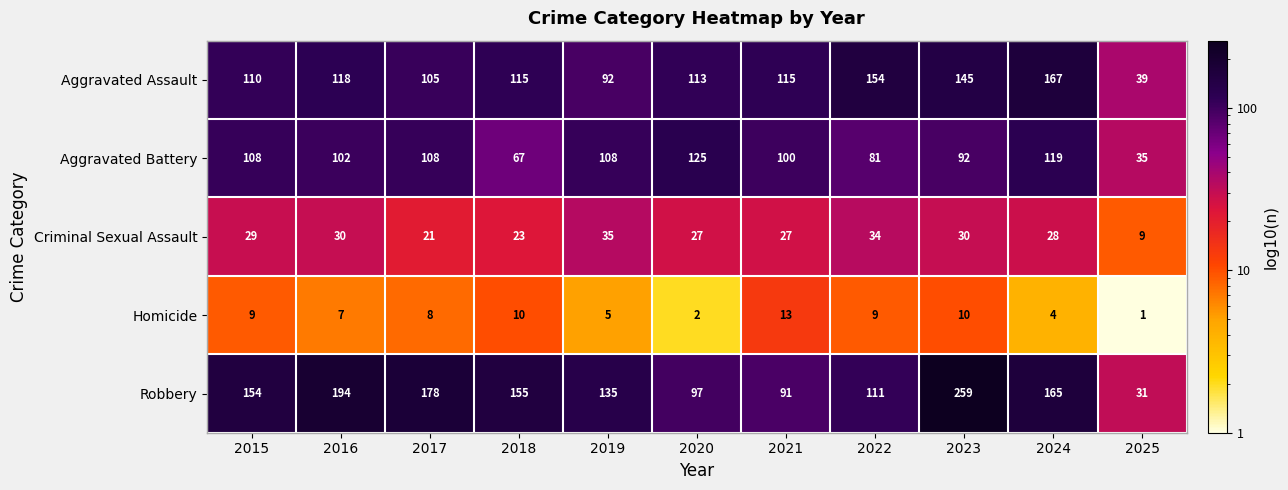

Rank the series by their maximum value, from lowest to highest.

Homicide, Criminal Sexual Assault, Aggravated Battery, Aggravated Assault, Robbery